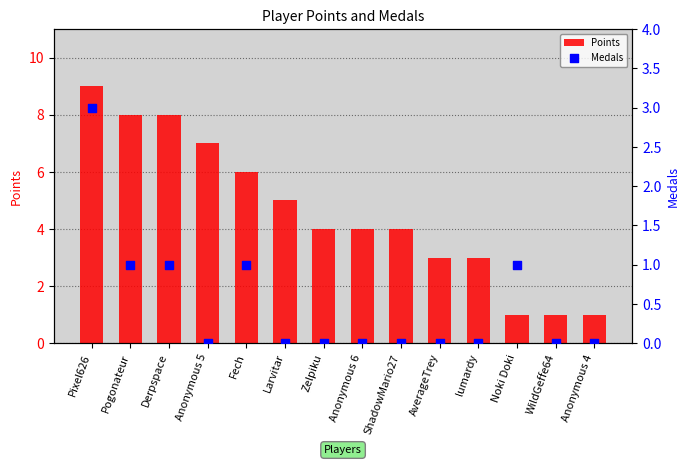

What is the total value across all series at WildGeffe64?

1